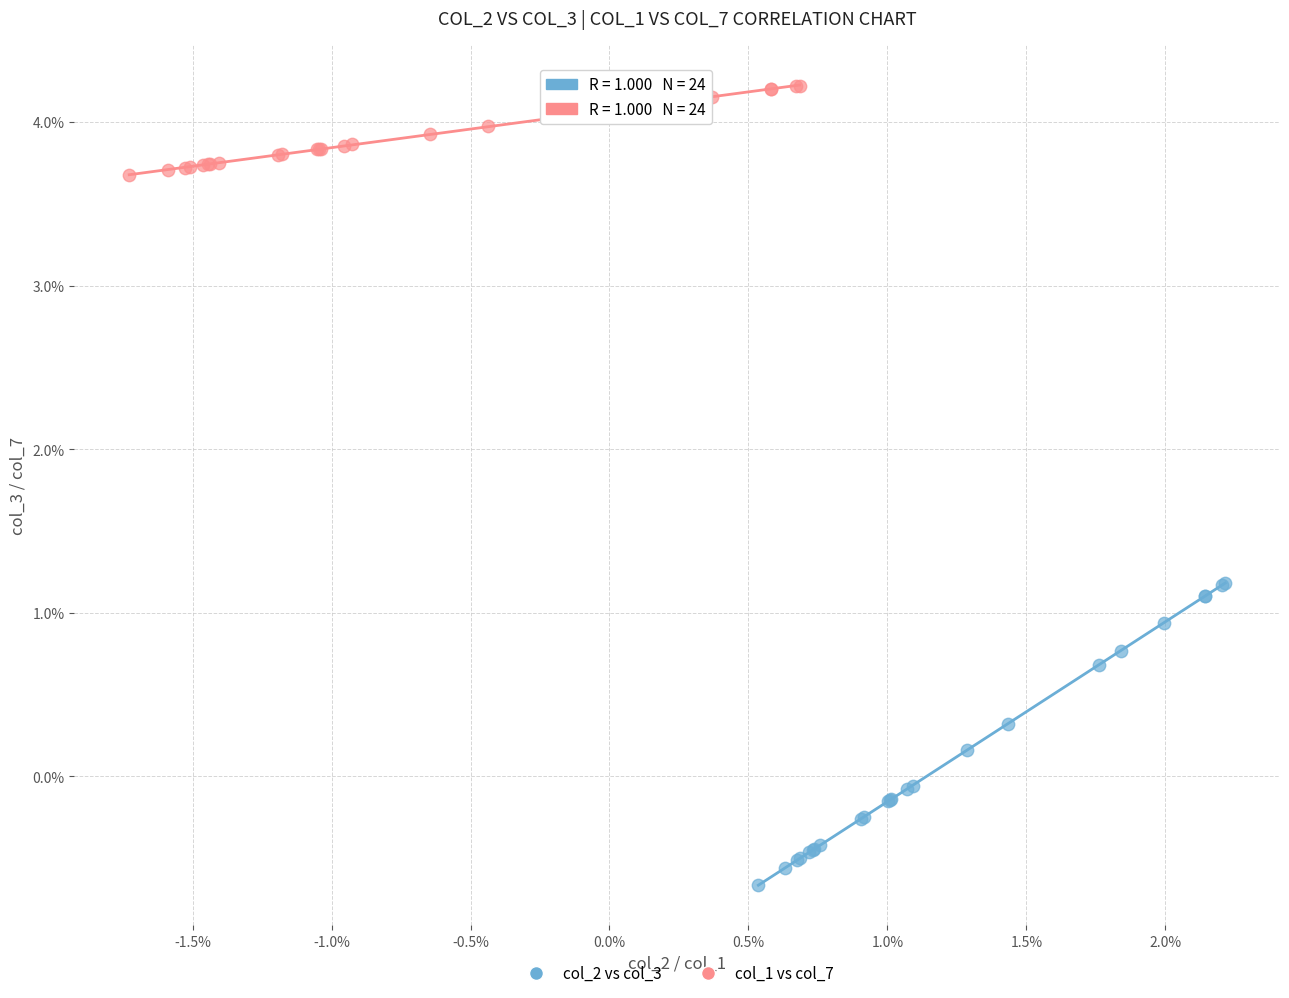

Which series has the widest spread of Y values?

col_2 vs col_3